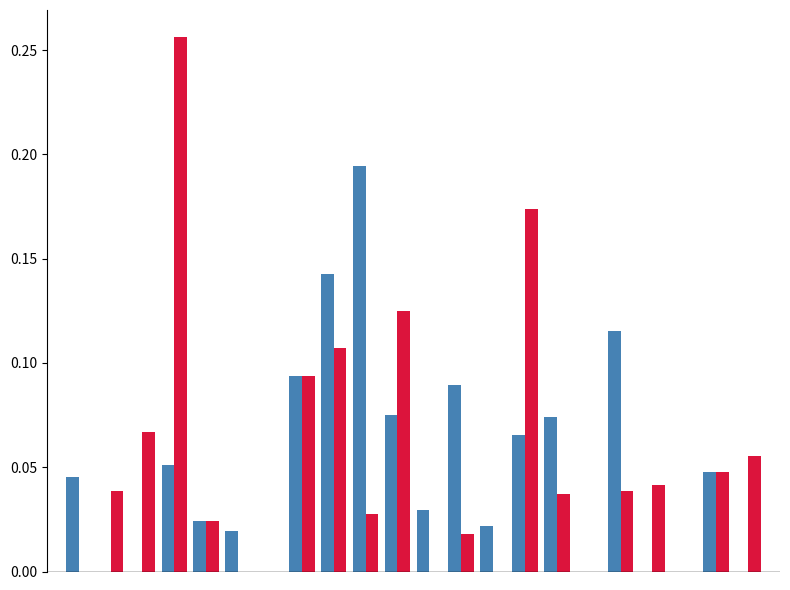

Does the chart contain stacked bars?

No